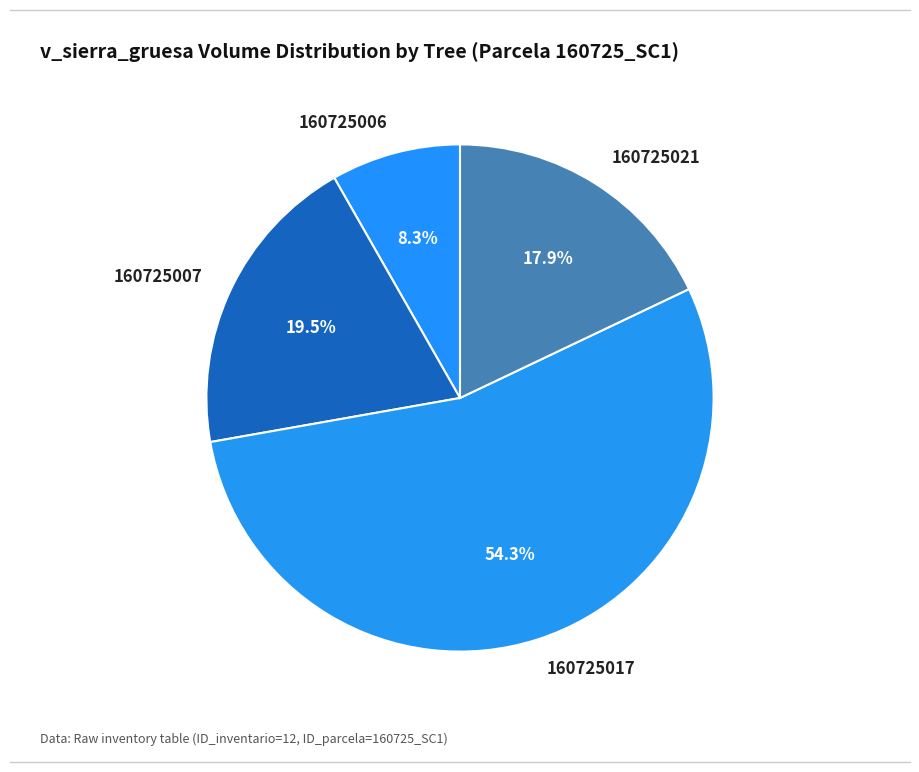

What is the smallest slice in the pie chart?

160725006